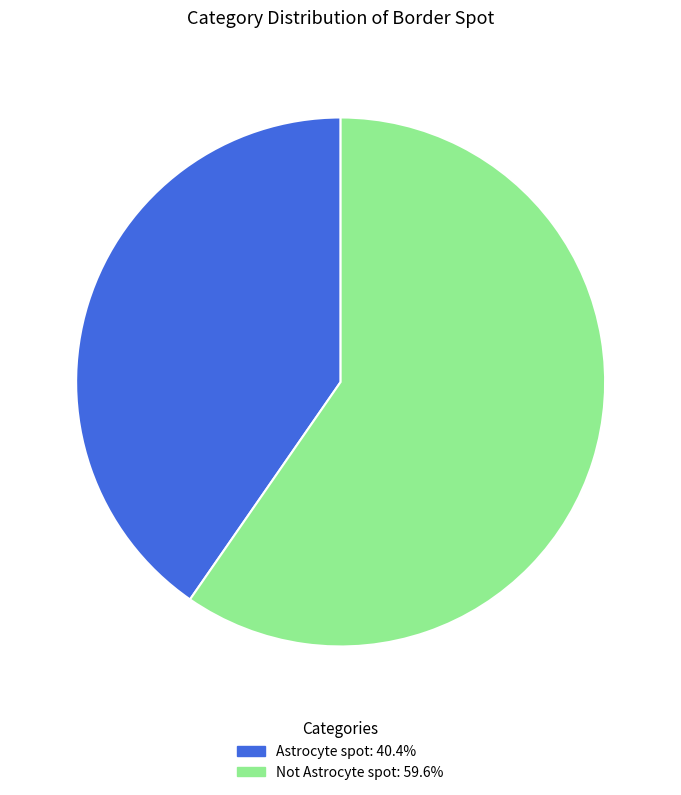

What is the smallest slice in the pie chart?

Astrocyte spot